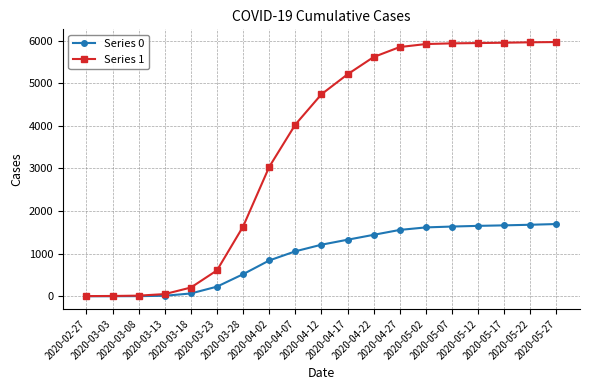

What is the greatest value displayed?

5964